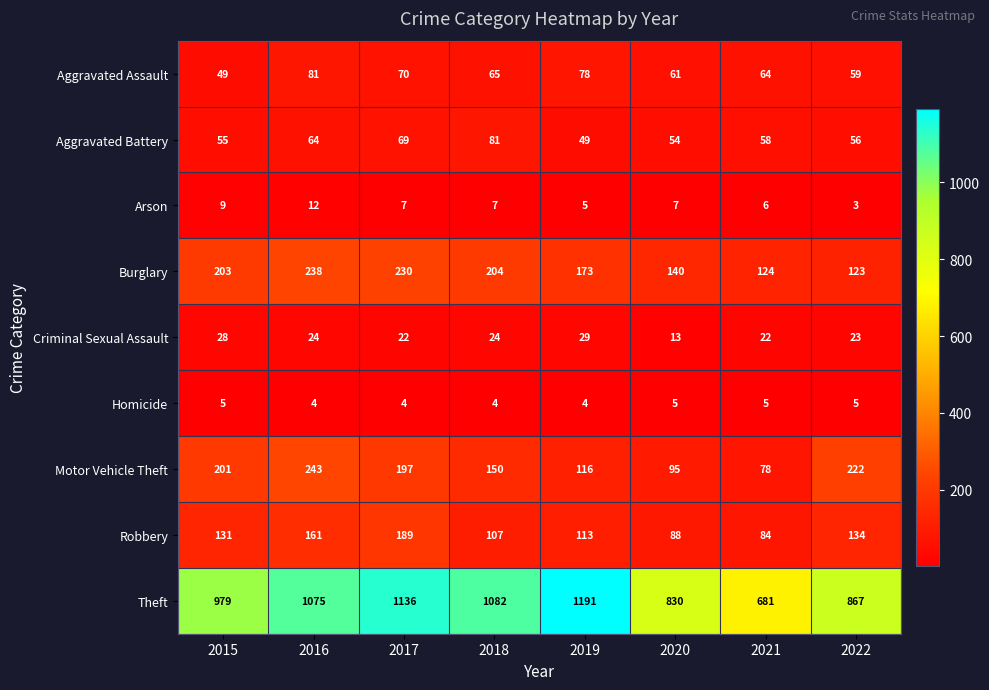

What value does the Motor Vehicle Theft series have at 2015?

201